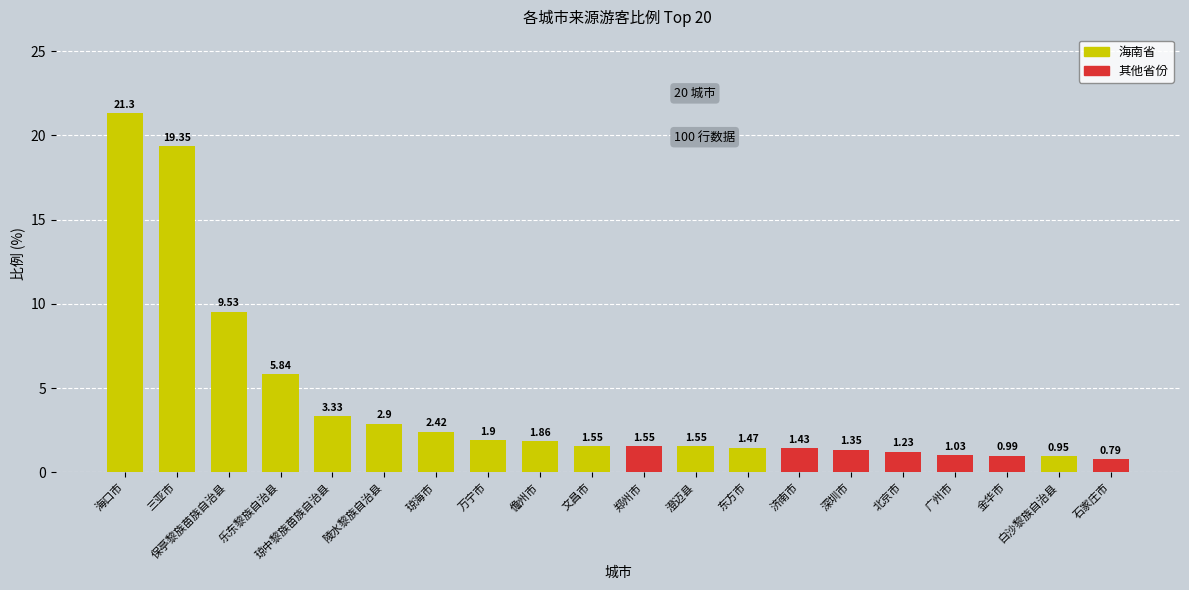

Which series has the widest spread of values?

海南省